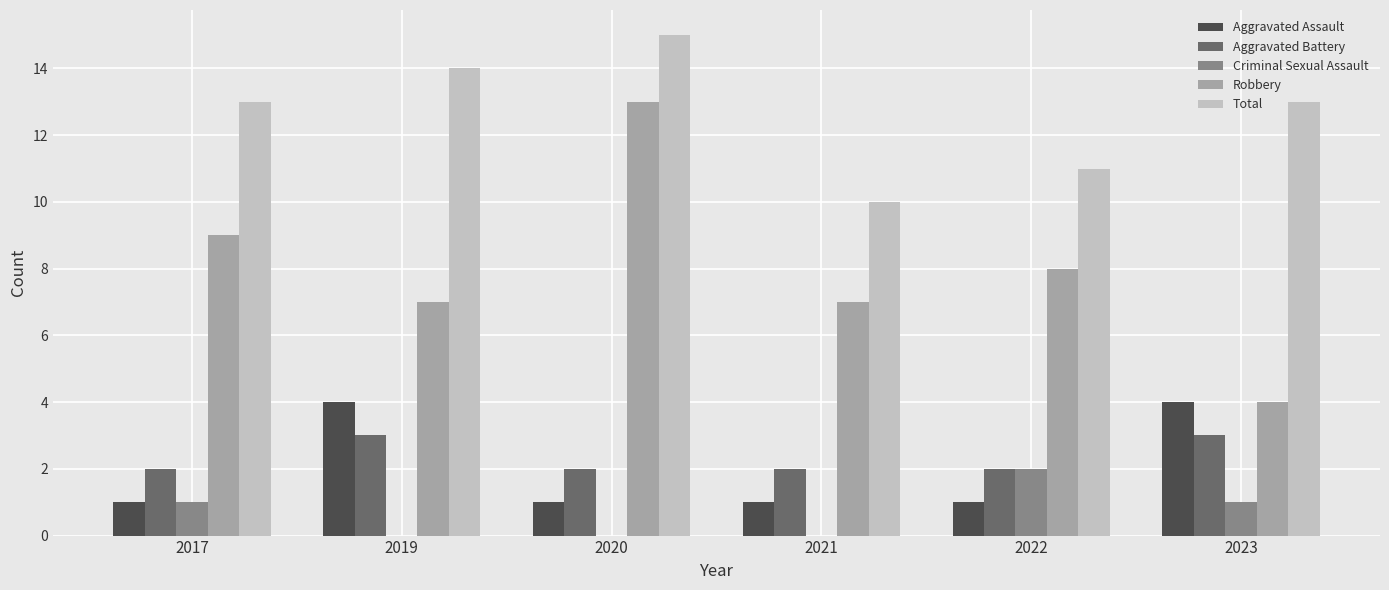

Reading left to right, list all the values displayed in this chart.

Aggravated Assault: 1	4	1	1	1	4
Aggravated Battery: 2	3	2	2	2	3
Criminal Sexual Assault: 1	0	0	0	2	1
Robbery: 9	7	13	7	8	4
Total: 13	14	15	10	11	13